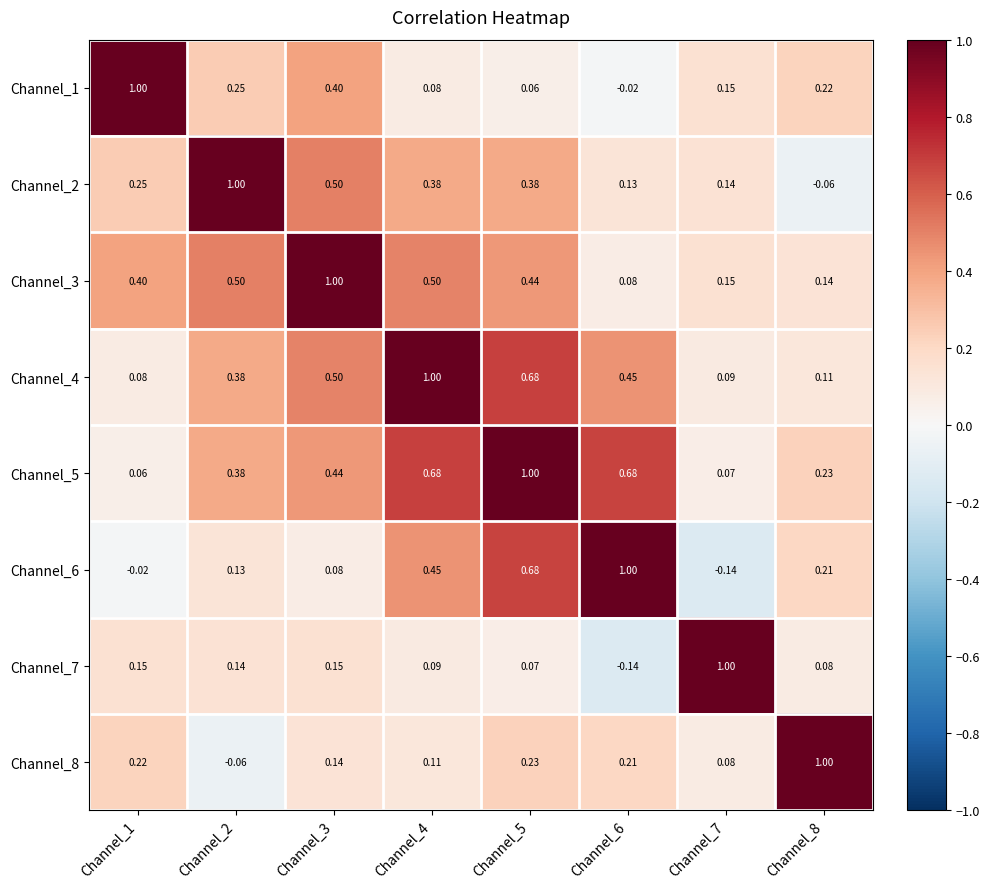

Is the value of Channel_8 at Channel_4 greater than the value of Channel_4 at Channel_3?

No